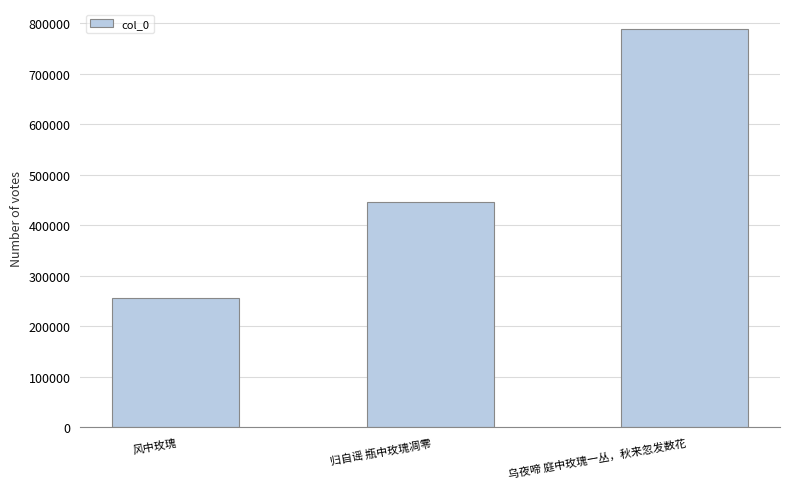

Which has a higher value, 归自谣 瓶中玫瑰凋零 or 风中玫瑰?

归自谣 瓶中玫瑰凋零